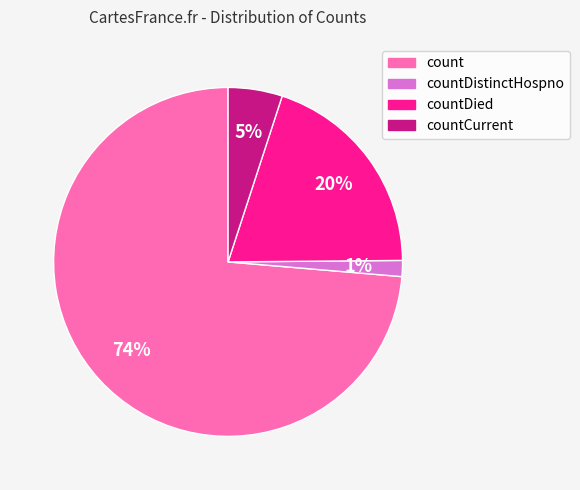

Is there a majority slice in this chart?

Yes